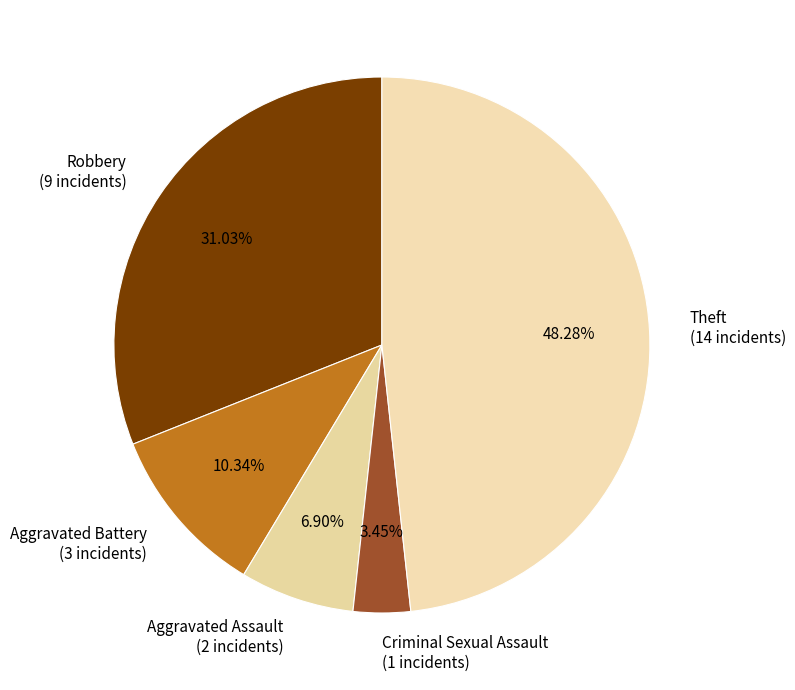

Which category has the smallest portion of the pie?

Criminal Sexual Assault